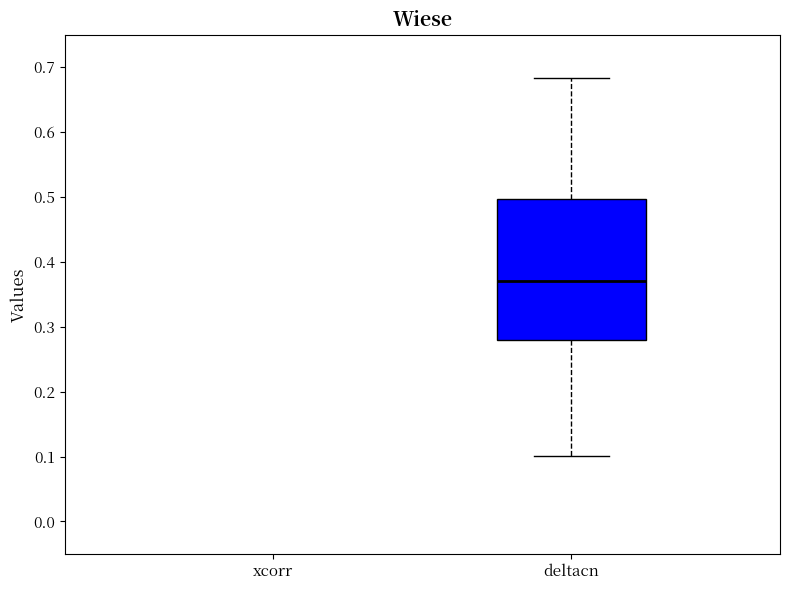

The value of deltacn at 16 is 0.5. True or false?

False